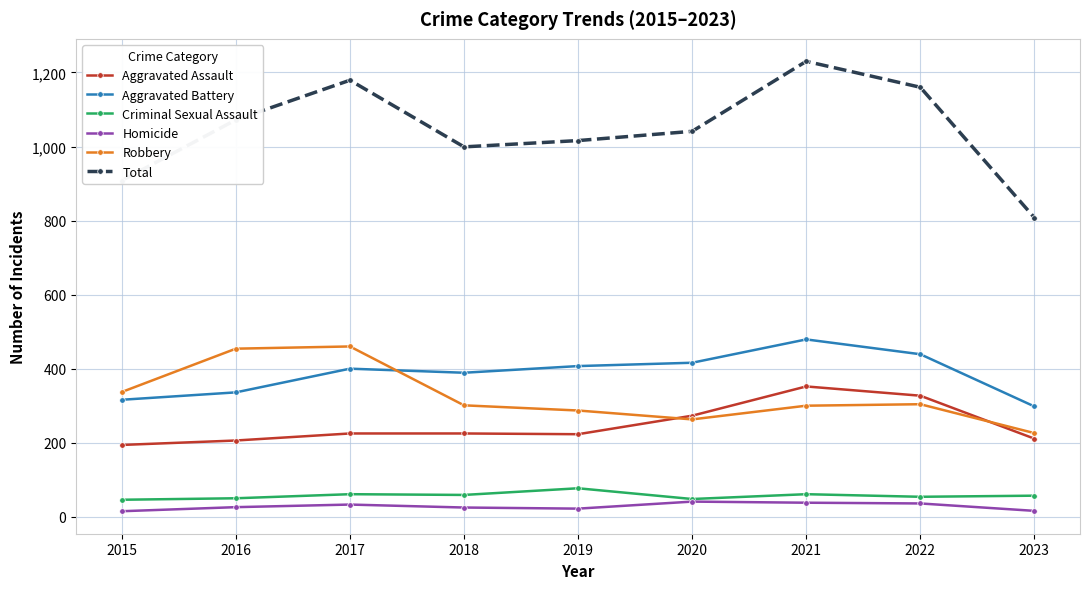

Where does the Robbery series first go above 301?

2015